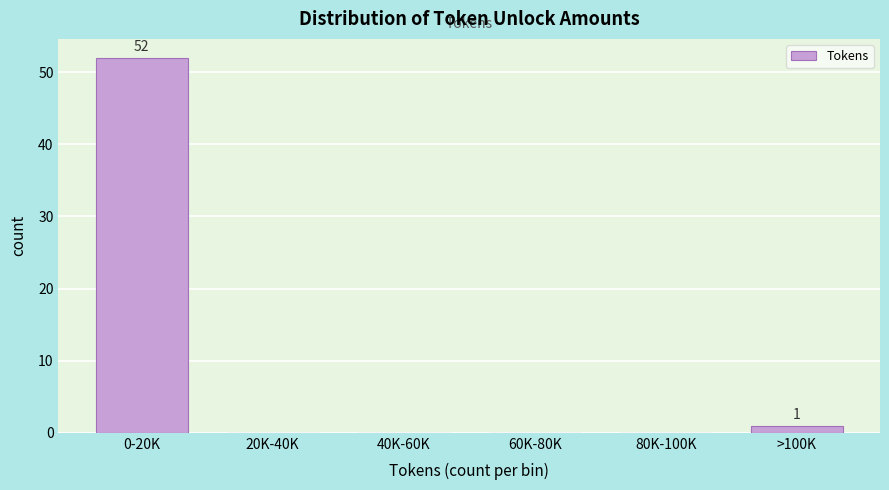

Reading left to right, extract all data points from this chart.

0-20K=52	20K-40K=0	40K-60K=0	60K-80K=0	80K-100K=0	>100K=1